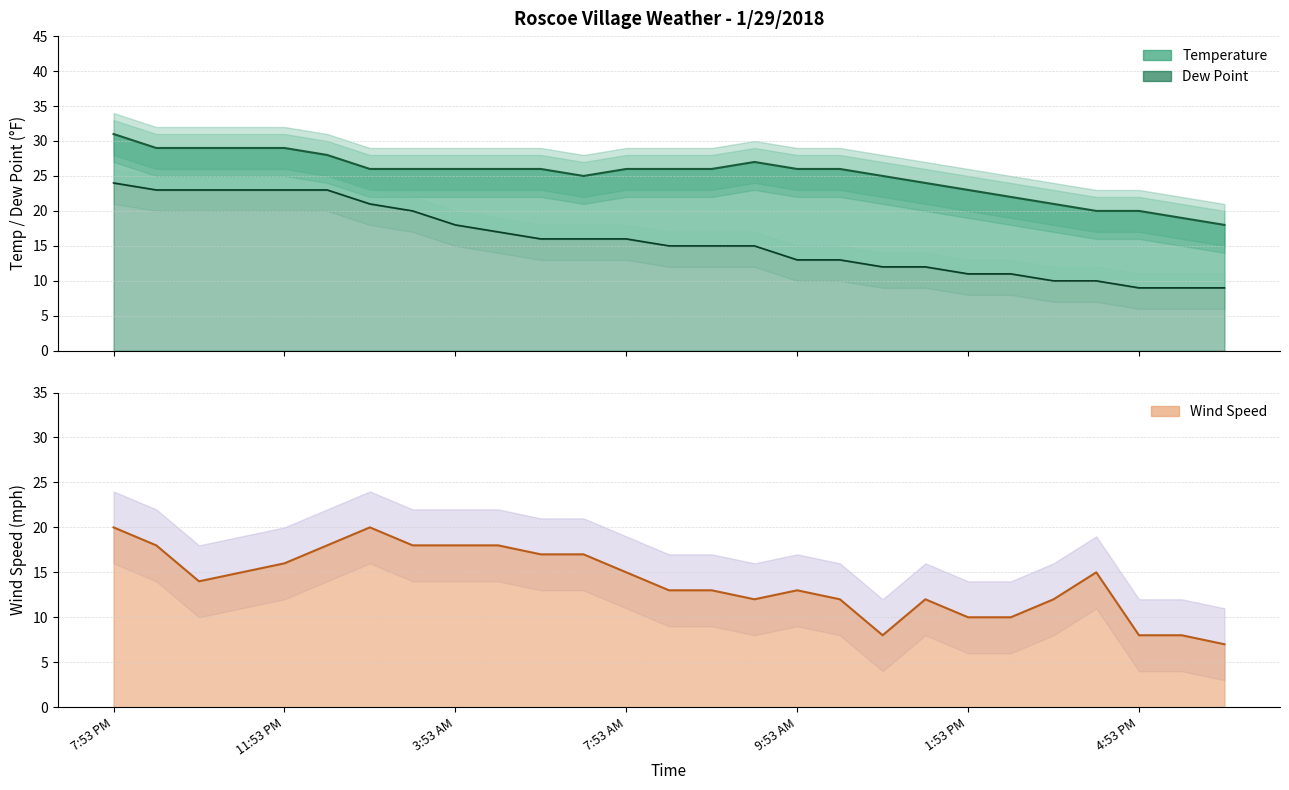

List the series in order of their overall mean, lowest first.

Wind Speed, Dew Point, Temperature